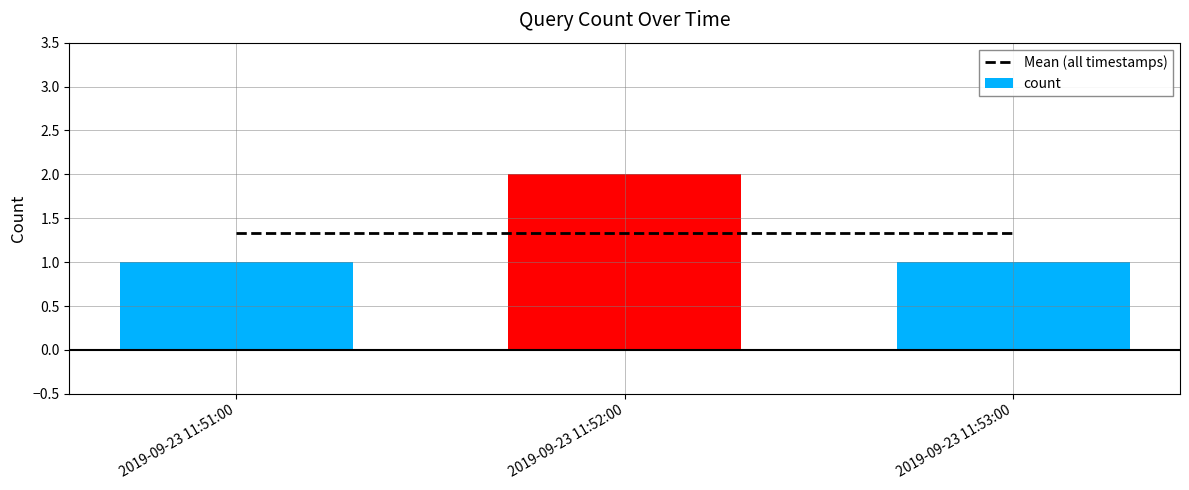

Does the chart contain stacked bars?

No